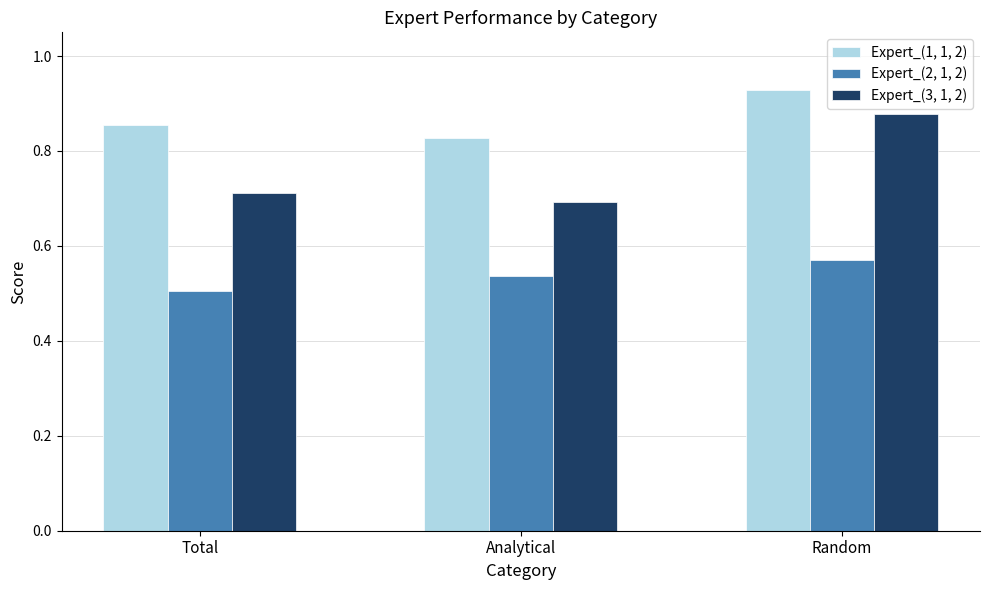

Are the bars grouped side by side (vs. stacked)?

Yes